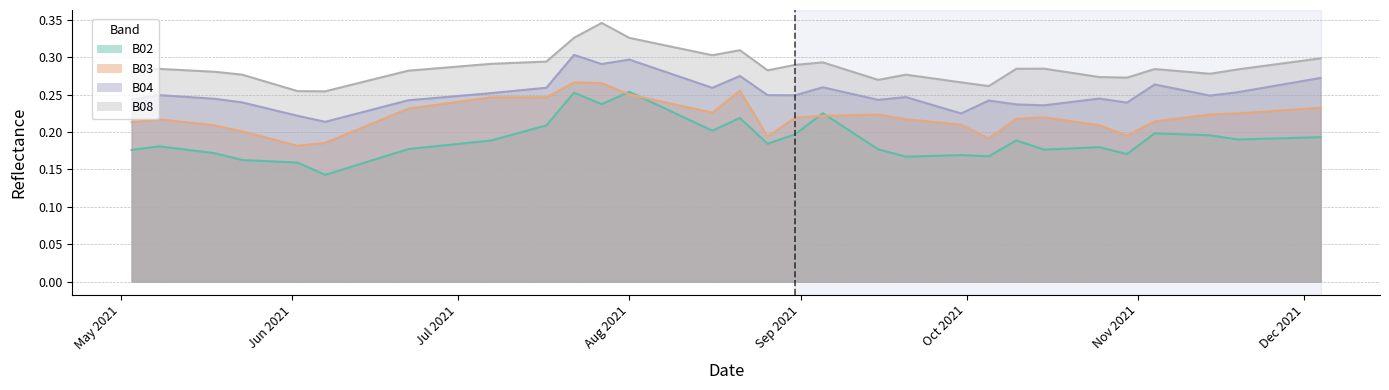

List the series in order of their overall mean, lowest first.

B02, B03, B04, B08